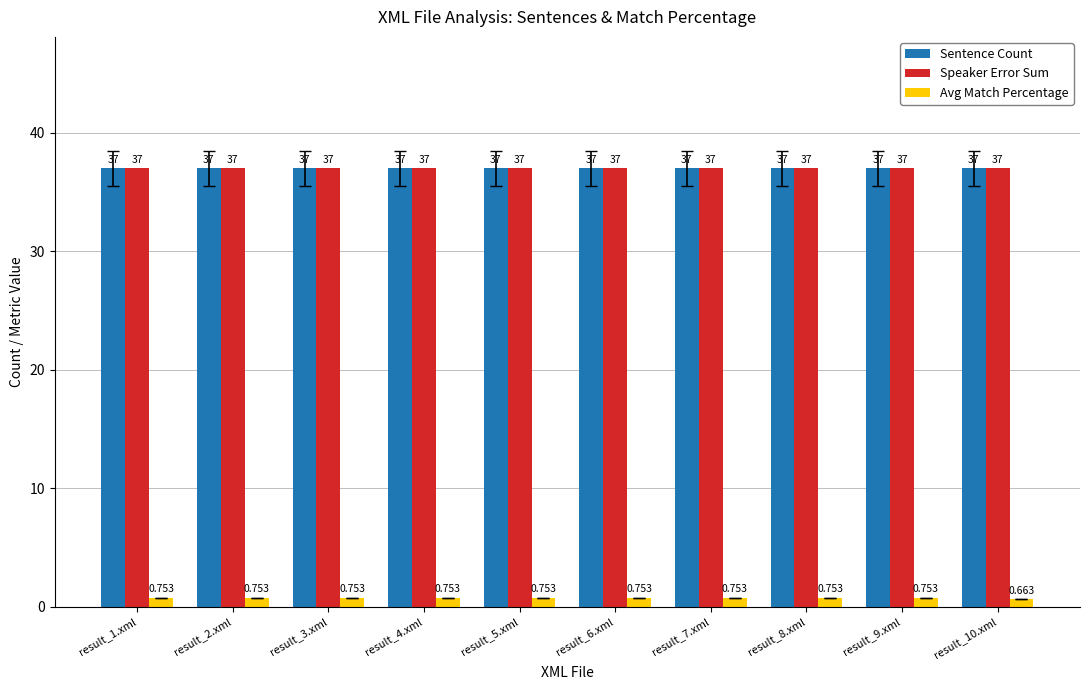

What is the maximum value for Speaker Error Sum?

37.0